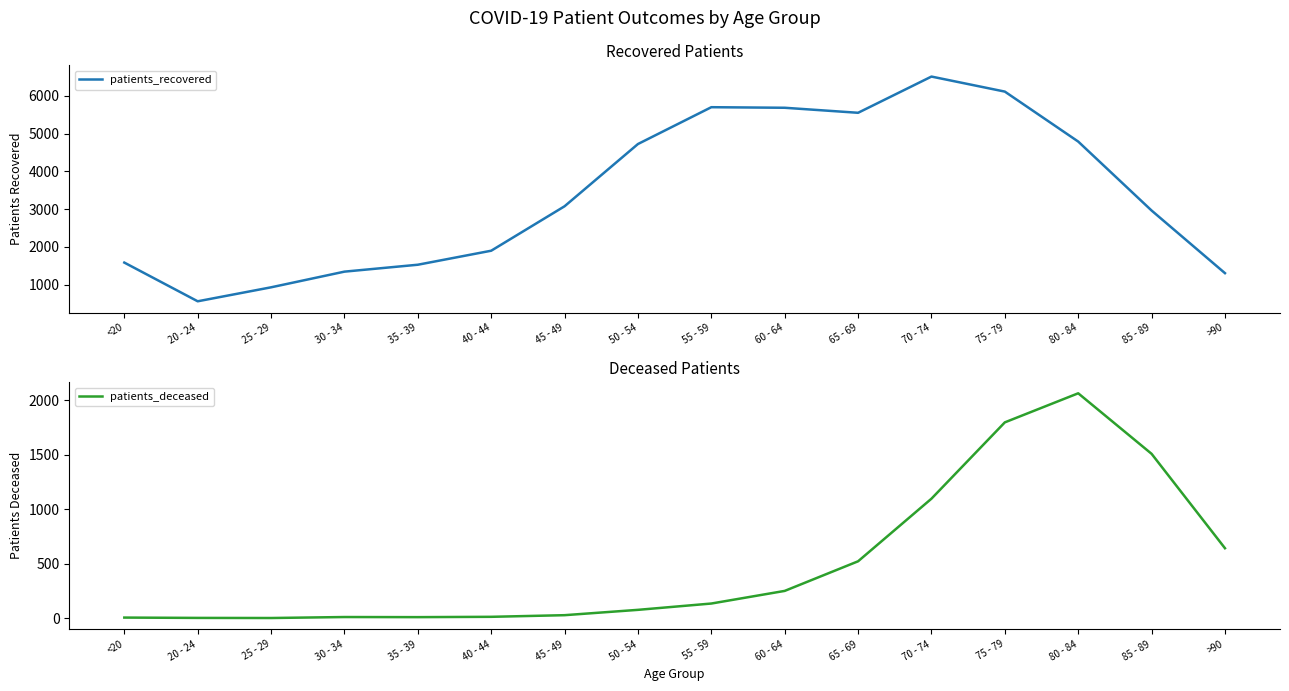

Which series has the widest spread of values?

patients_recovered